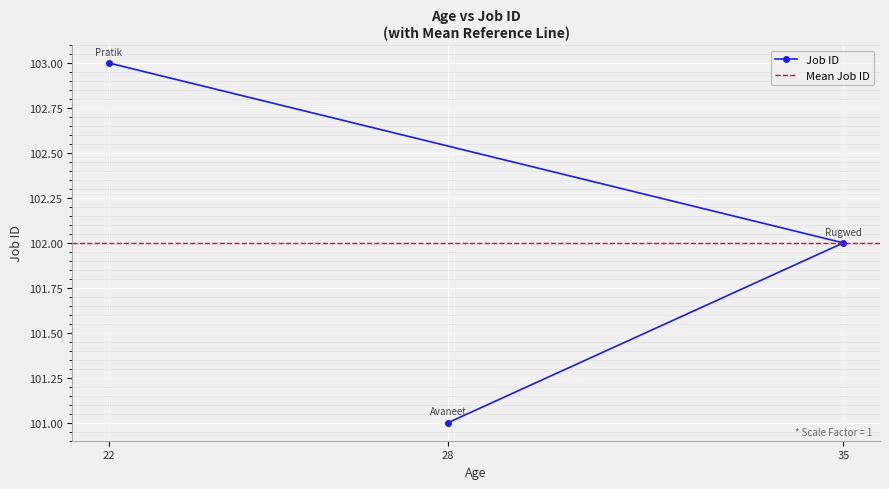

Which category has the highest value across all series?

22